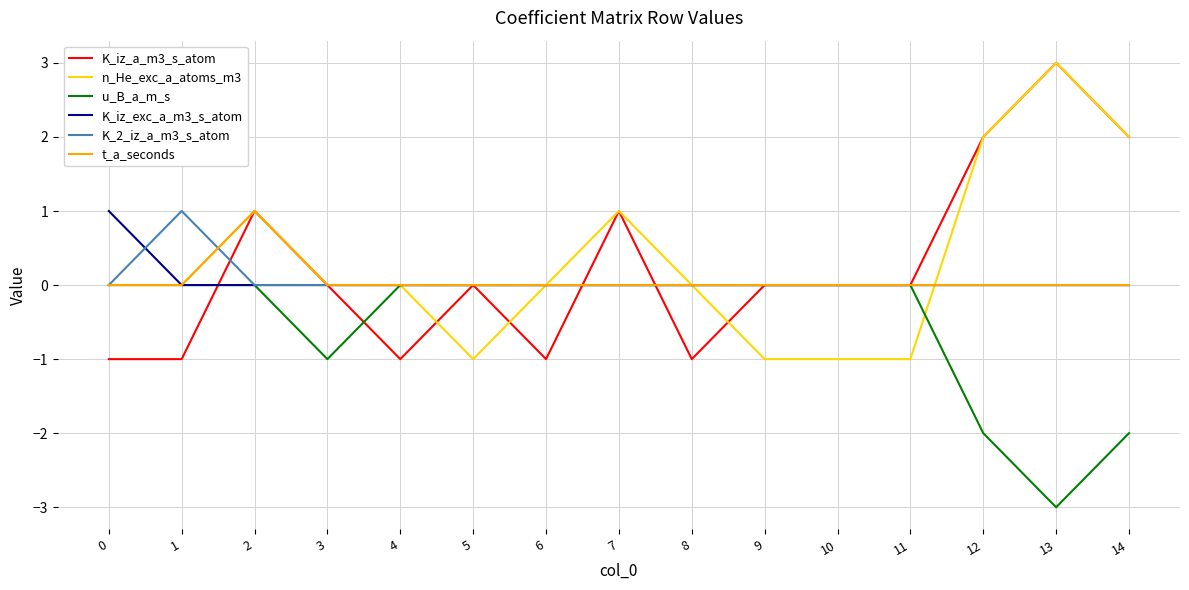

What is the sum of all u_B_a_m_s values?

-8